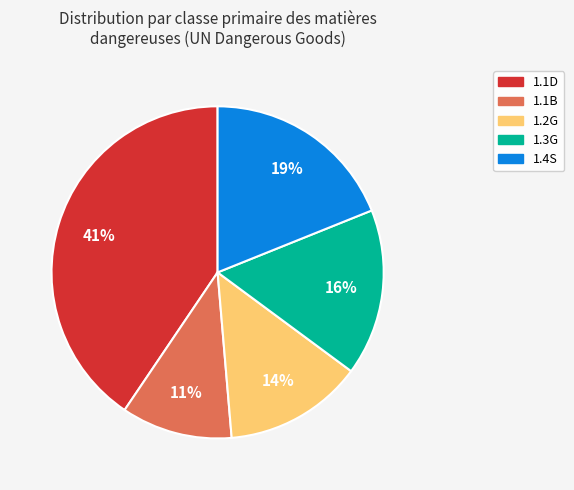

To the nearest percent, what is the combined percentage of 1.3G and 1.2G?

30%